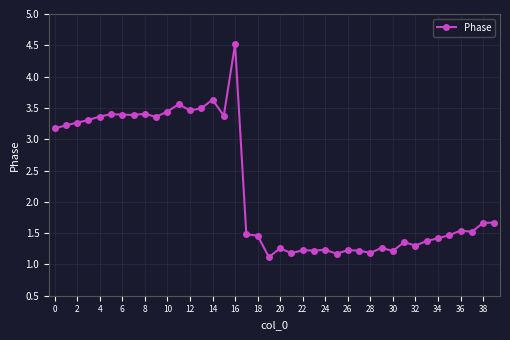

What is the average value?

2.2